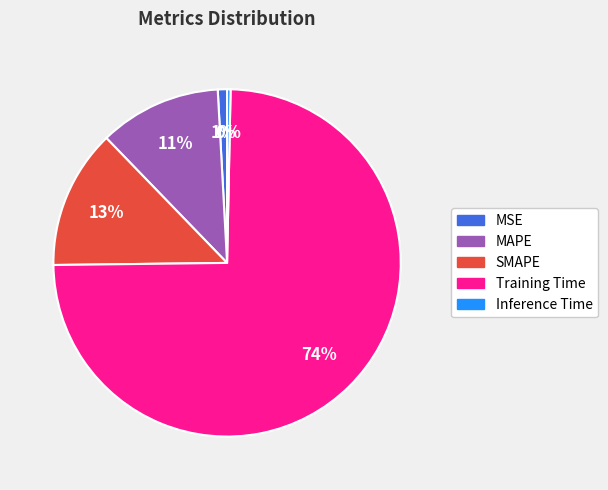

Combined, do MSE and Inference Time account for over 50%?

No